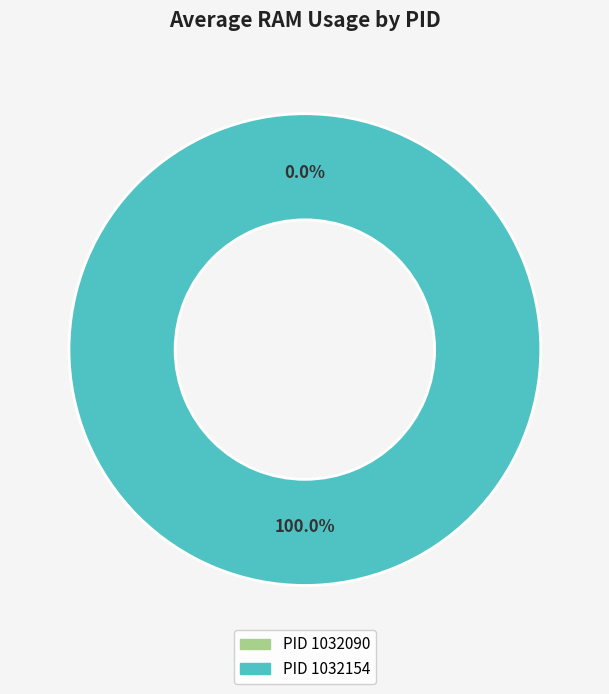

How many slices are in this pie chart?

2